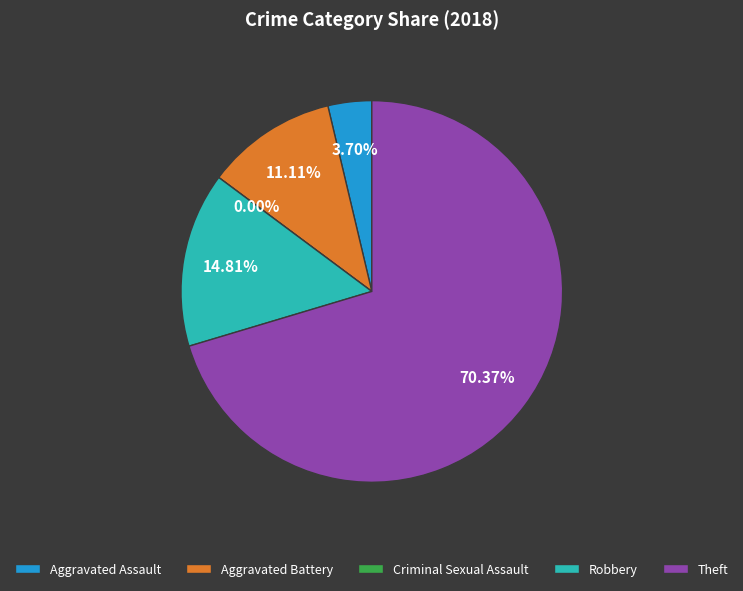

Combined, do Theft and Robbery account for over 50%?

Yes